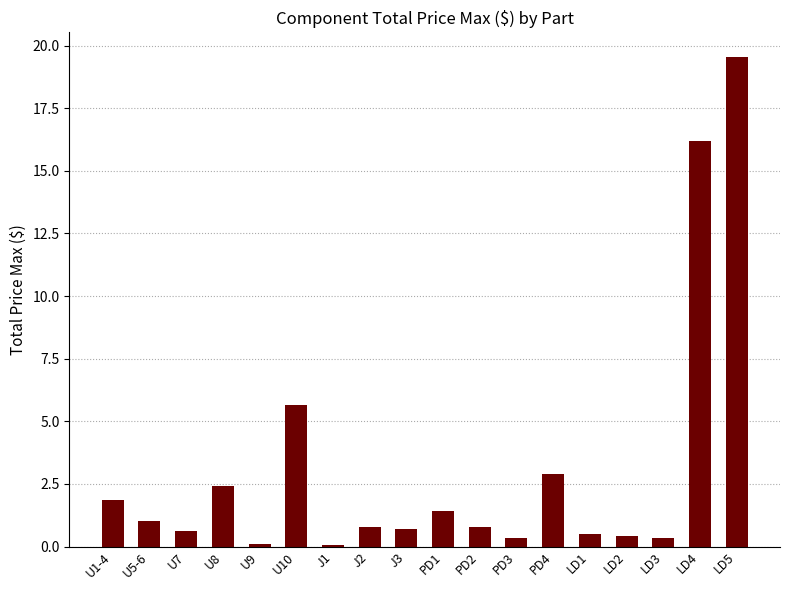

What is the change in value from U9 to LD2?

+0.3